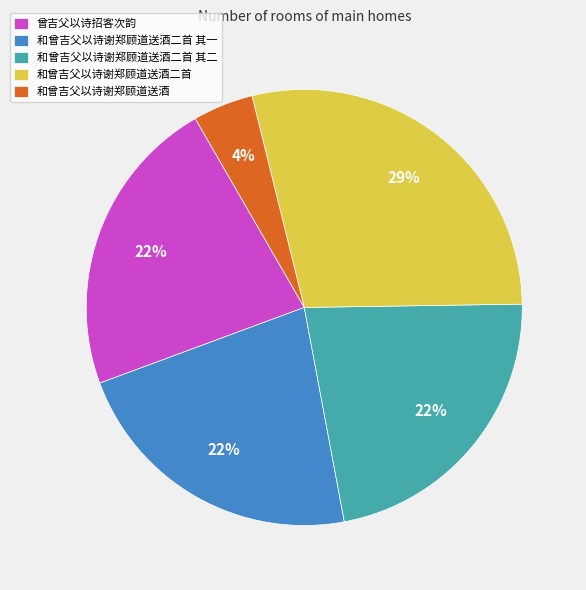

Is the sum of 和曾吉父以诗谢郑顾道送酒二首 其一 and 和曾吉父以诗谢郑顾道送酒二首 greater than half?

Yes